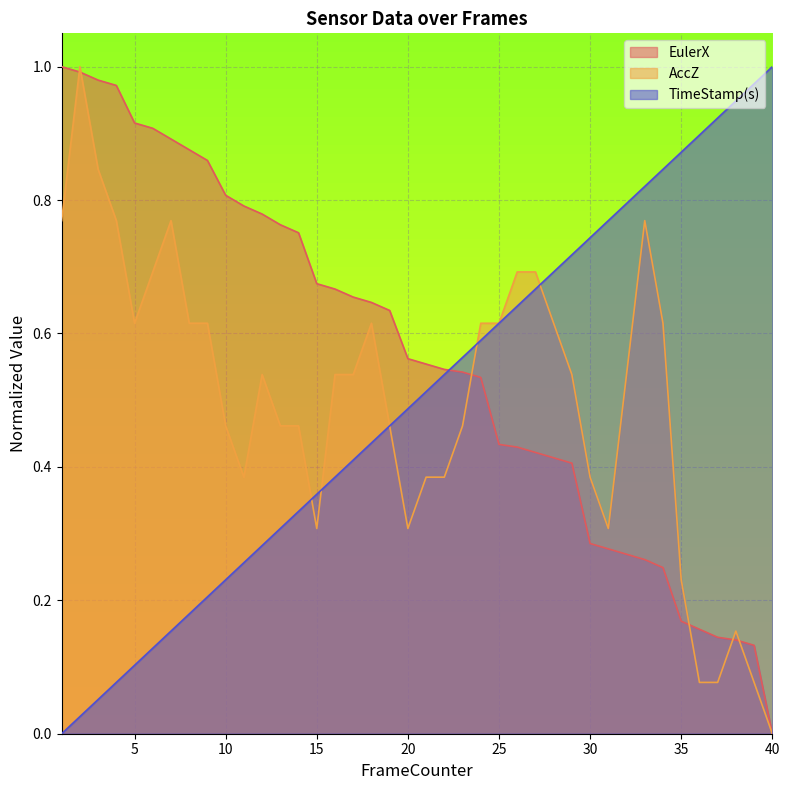

True or false: EulerX and AccZ intersect in this chart.

True